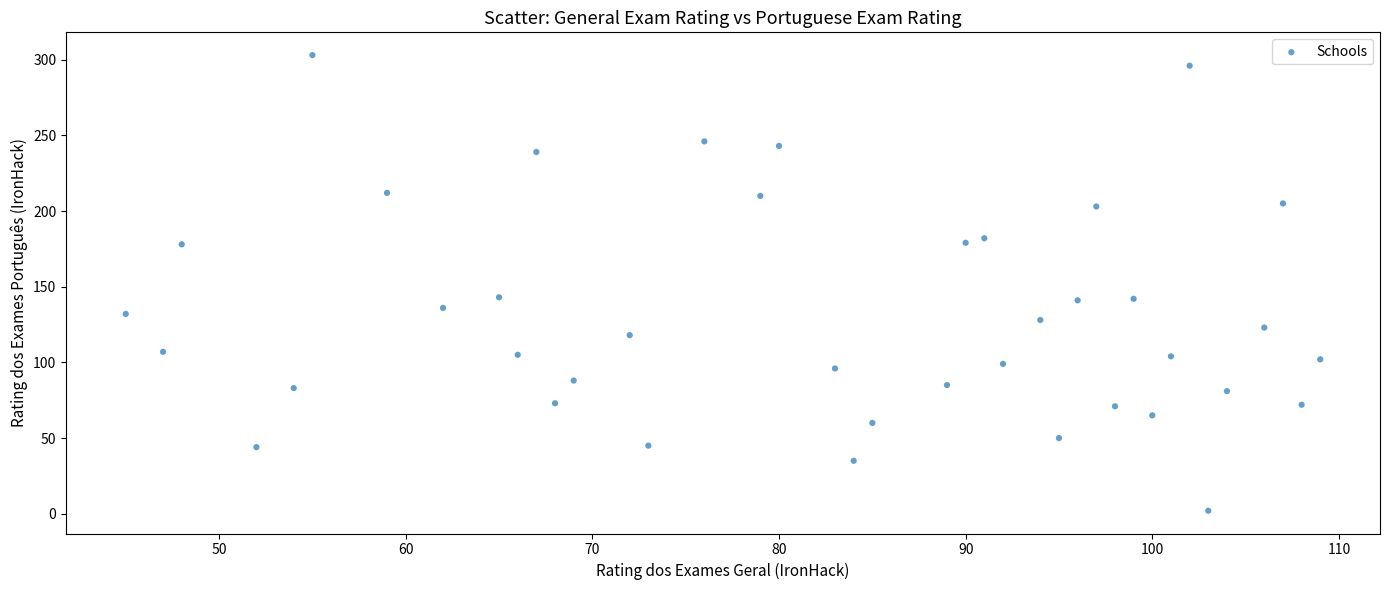

What is the range of Y values (max minus min)?

301